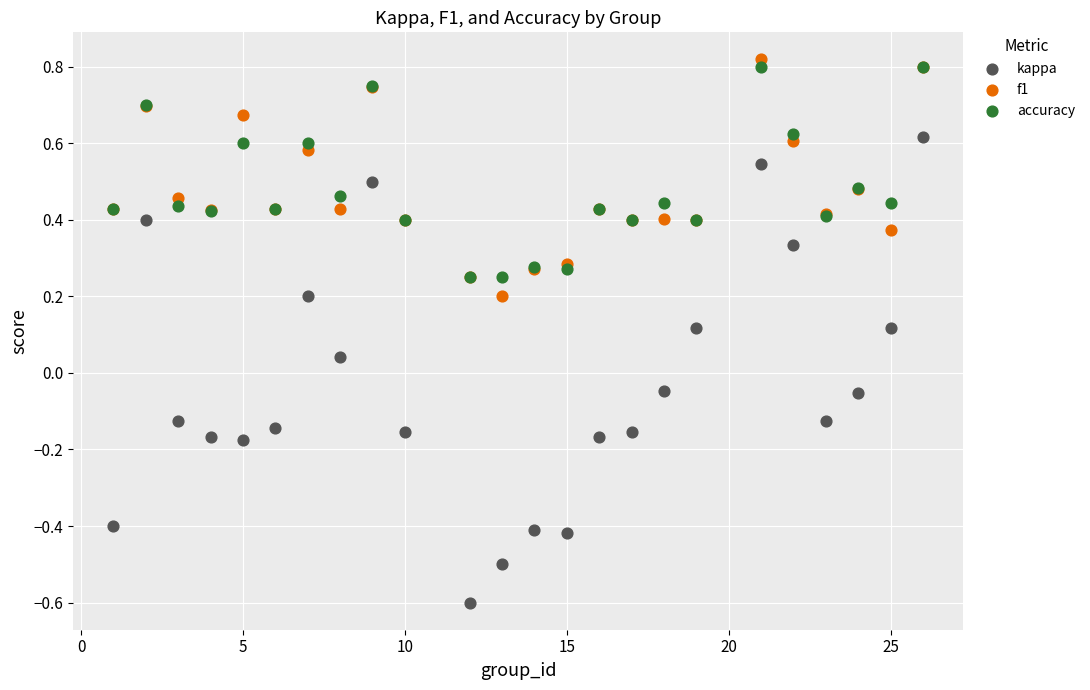

What are all the series names shown in the legend?

kappa, f1, accuracy